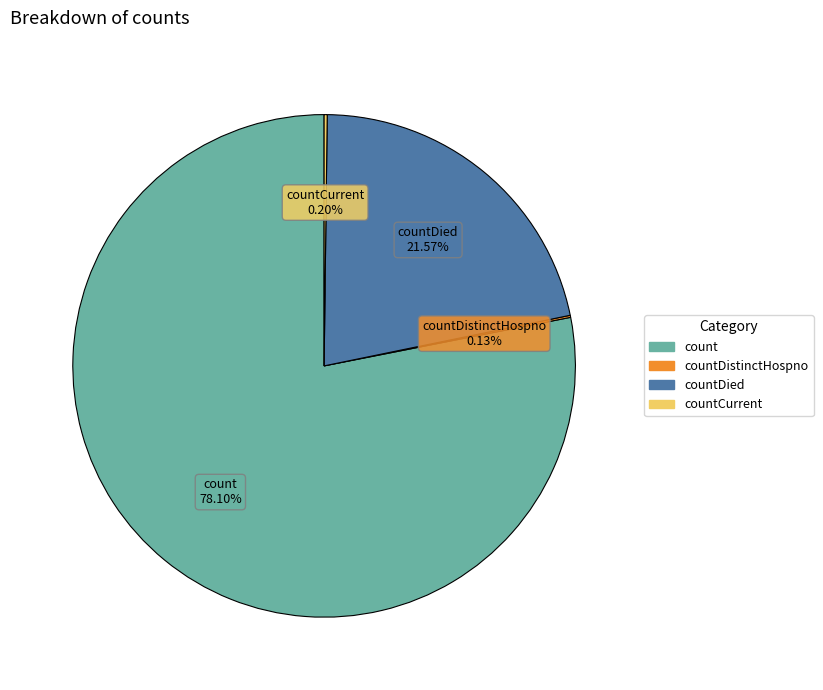

Does any single category account for the majority?

Yes